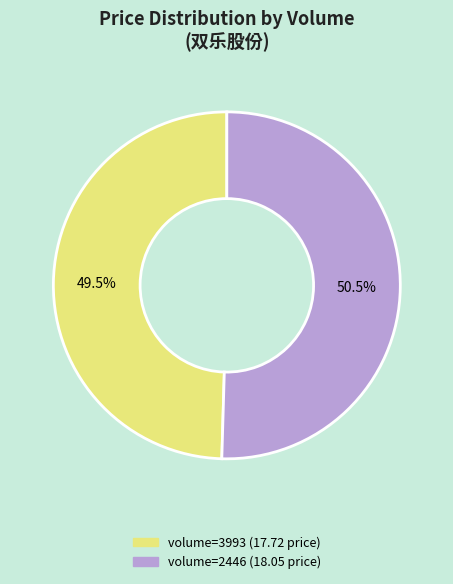

Is there any slice that represents more than half of the pie?

Yes